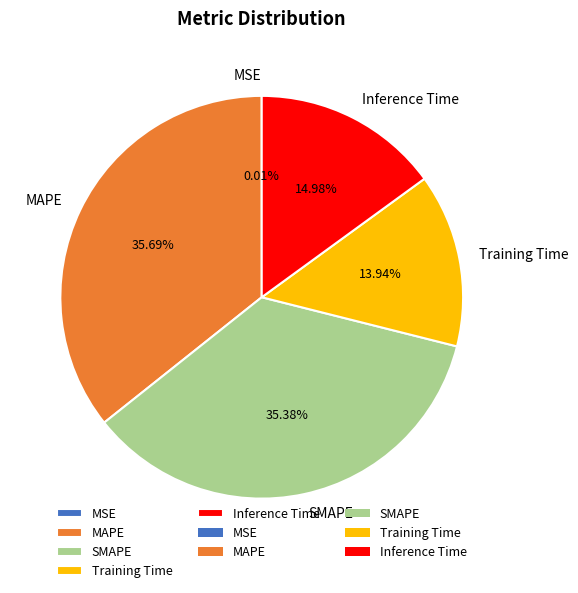

To the nearest percent, what portion does Inference Time represent?

15%